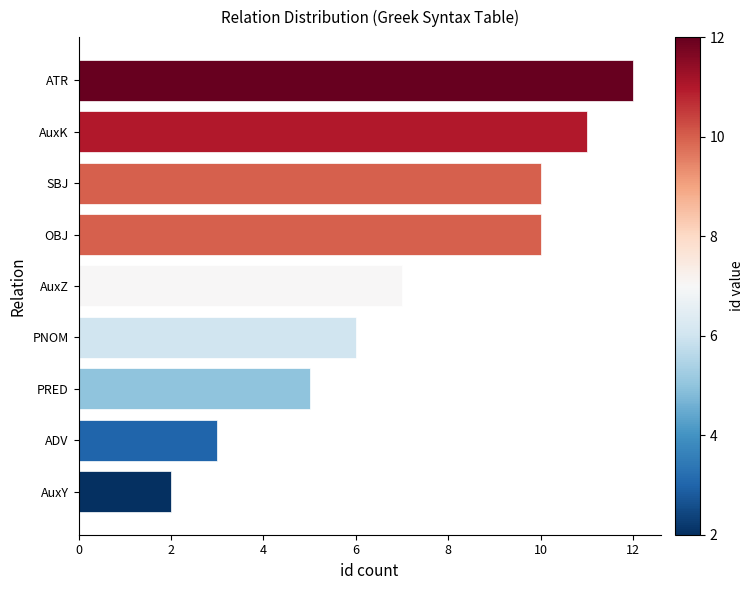

What is the difference between the maximum and minimum values?

10